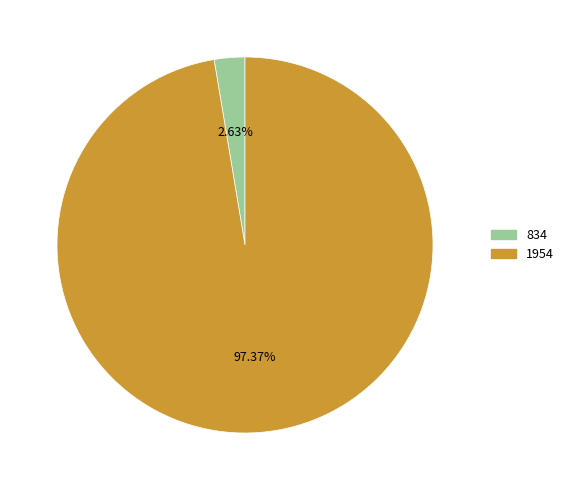

What percentage do 1954 and 834 together represent?

100.0%